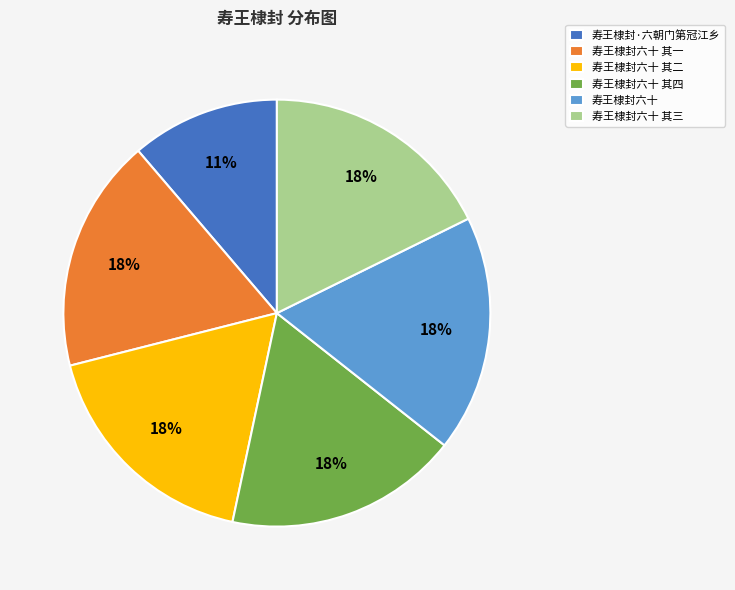

Is it true that 寿王棣封六十 其二 is 18% of the pie?

True